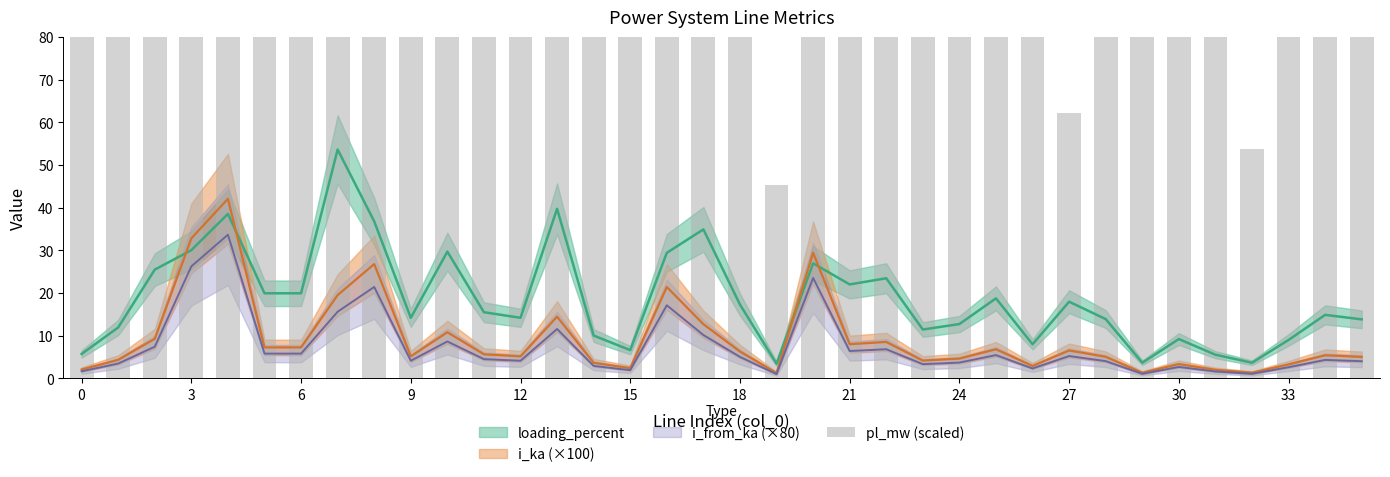

Are the bars horizontal?

No